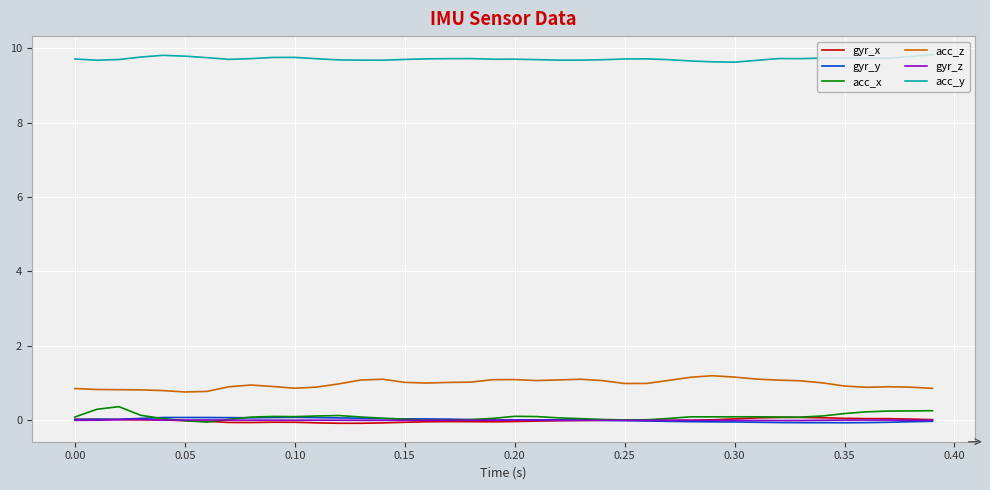

Which series has the largest total across all categories?

acc_y